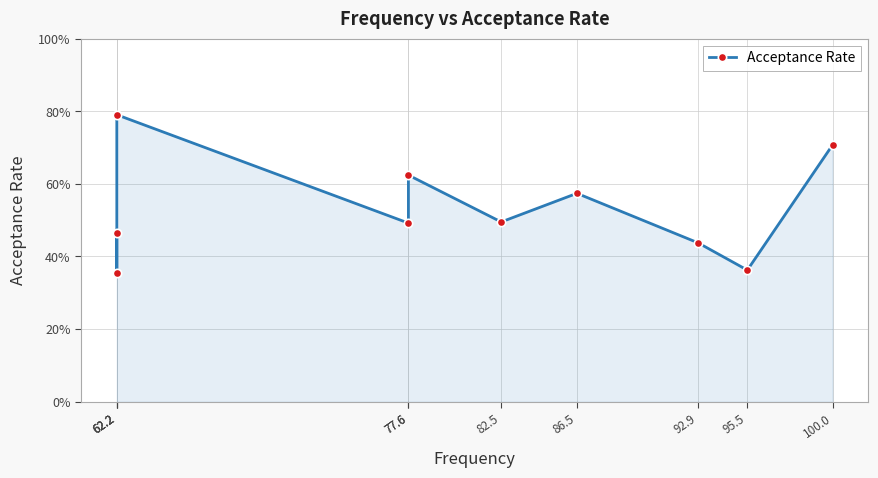

What is the greatest value displayed?

0.8